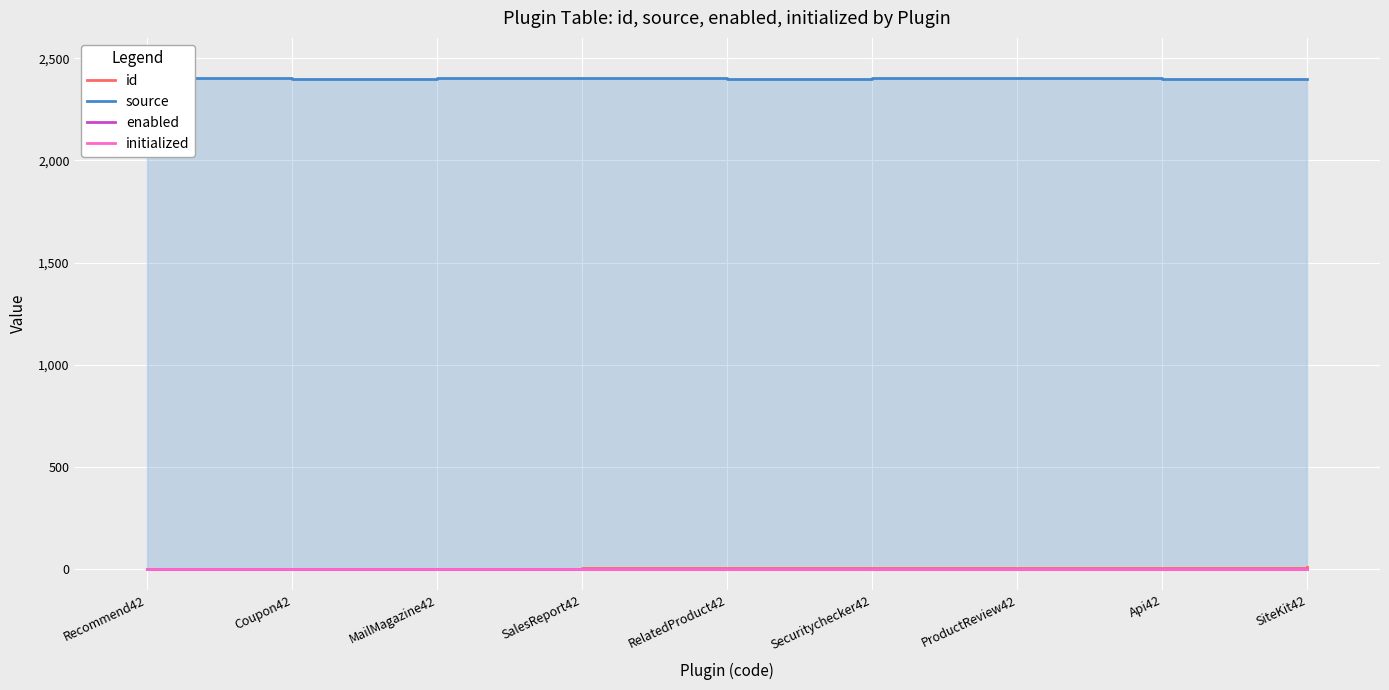

What value does the source series have at RelatedProduct42?

2398